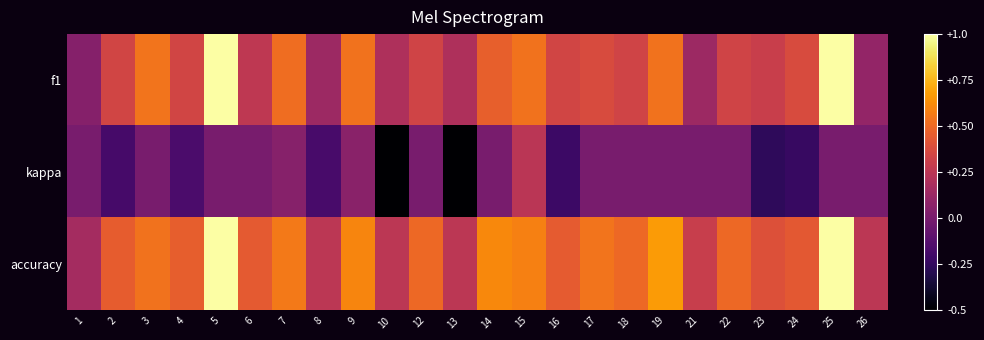

Which series has the largest total across all categories?

accuracy